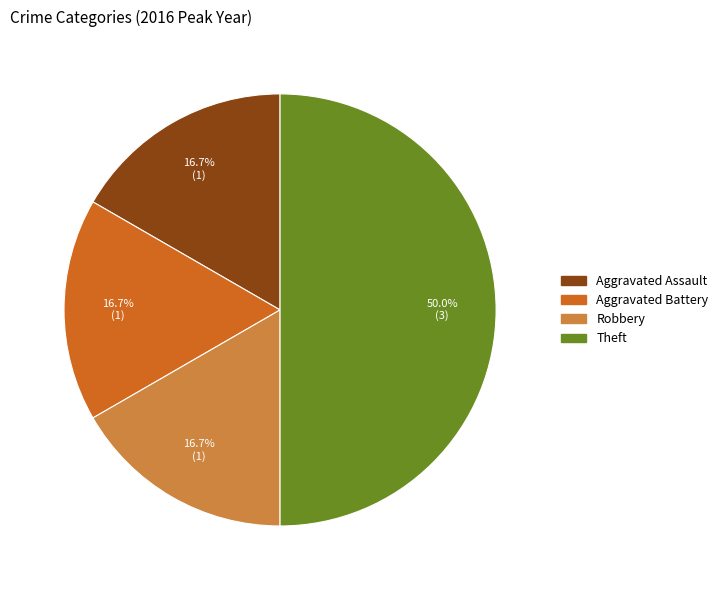

What is the largest slice in the pie chart?

Theft